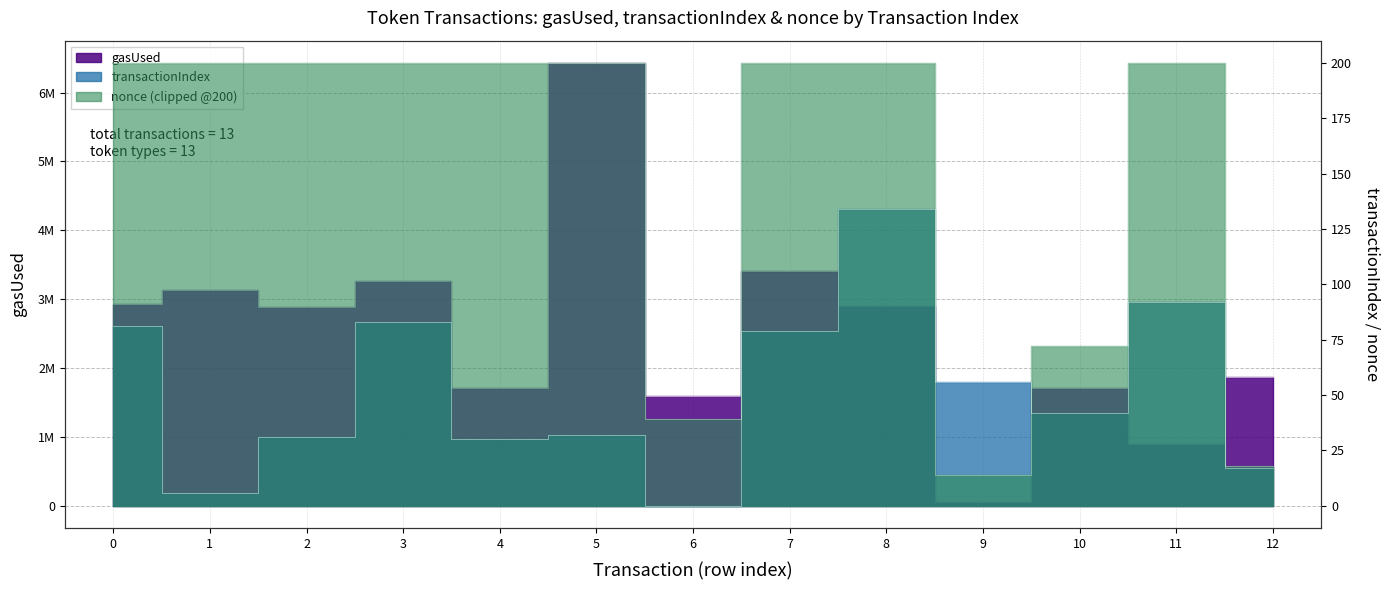

How many data points in gasUsed are less than 2888417?

6